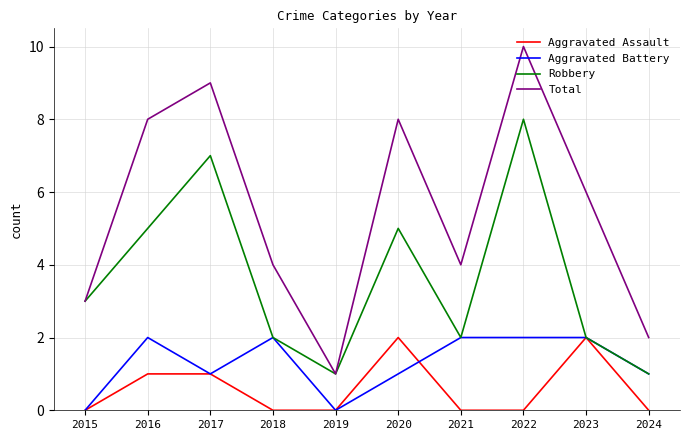

What is the difference between the maximum and minimum values in the Total series?

9